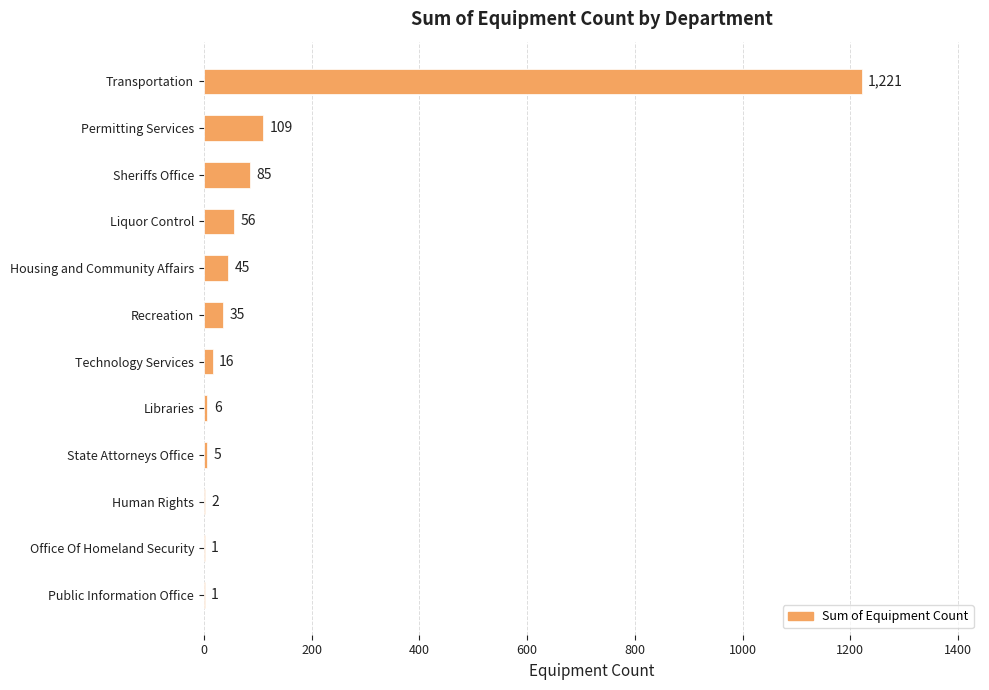

What is the sum of all values?

1582